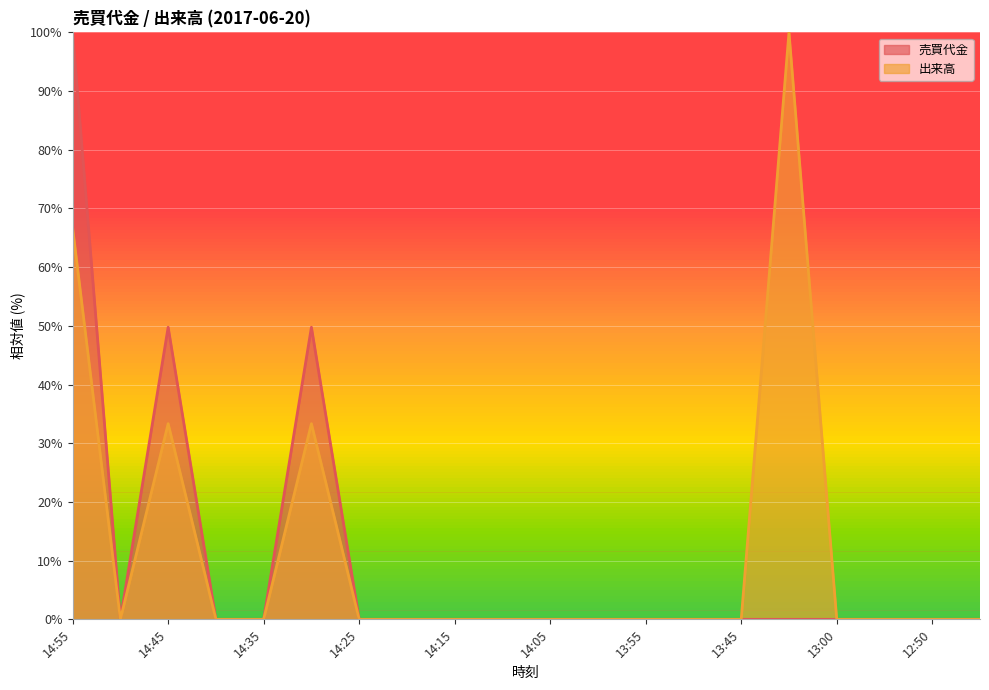

Does the chart display data point markers on the line(s)?

No